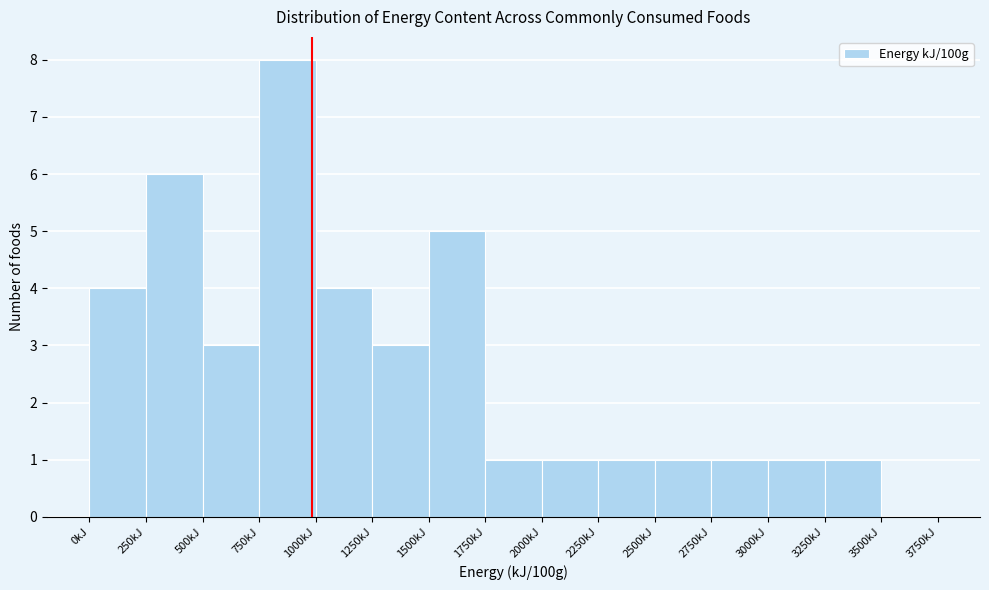

Which range on the x-axis has the tallest bar?

750 to 1000